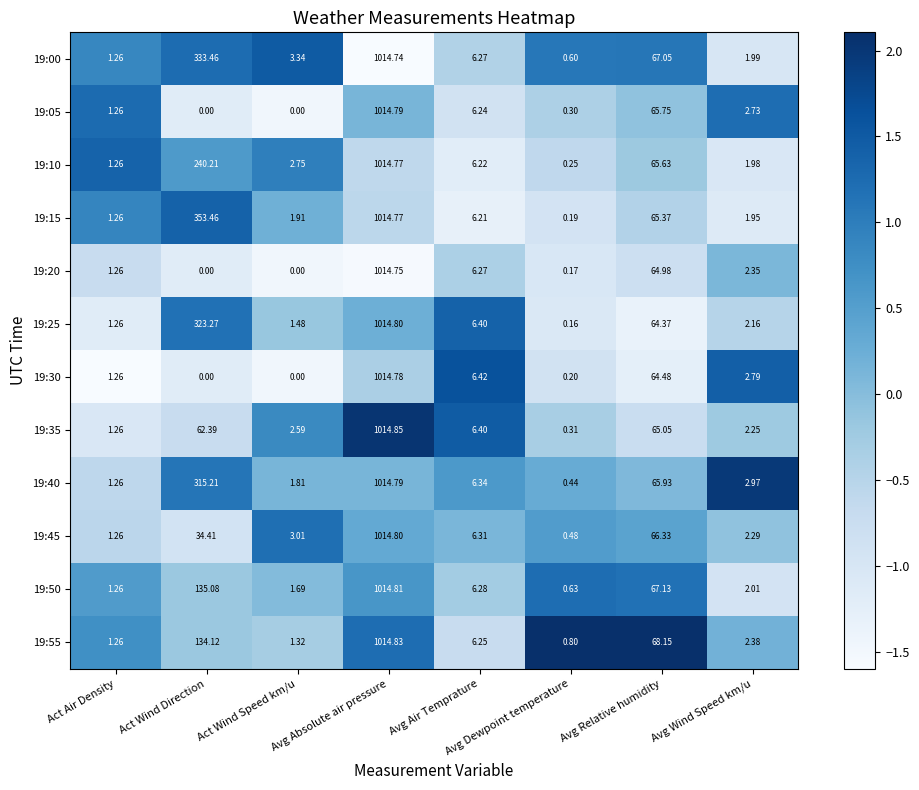

Is the value of 19:05 at Act Wind Direction greater than the value of 19:40 at Avg Dewpoint temperature?

No